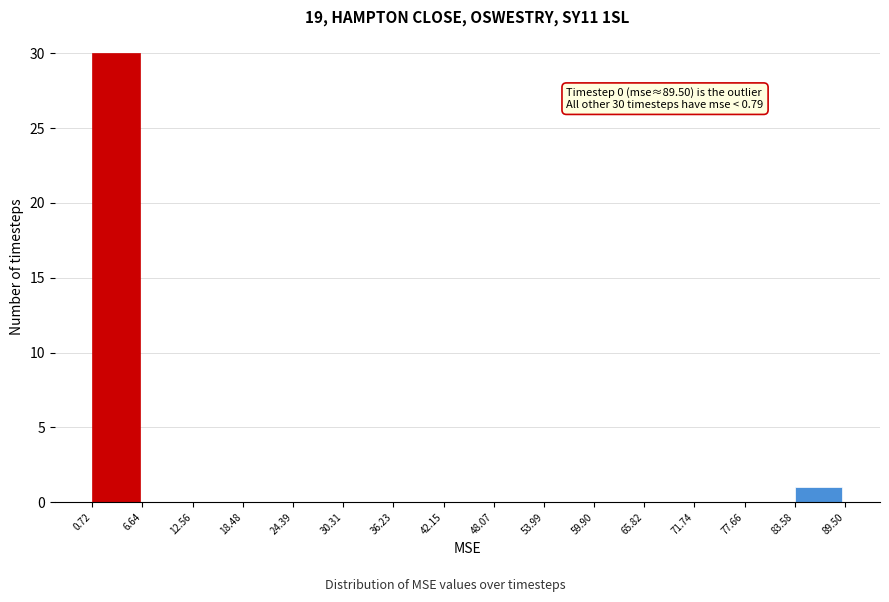

Which range on the x-axis has the tallest bar?

0.72 to 6.64